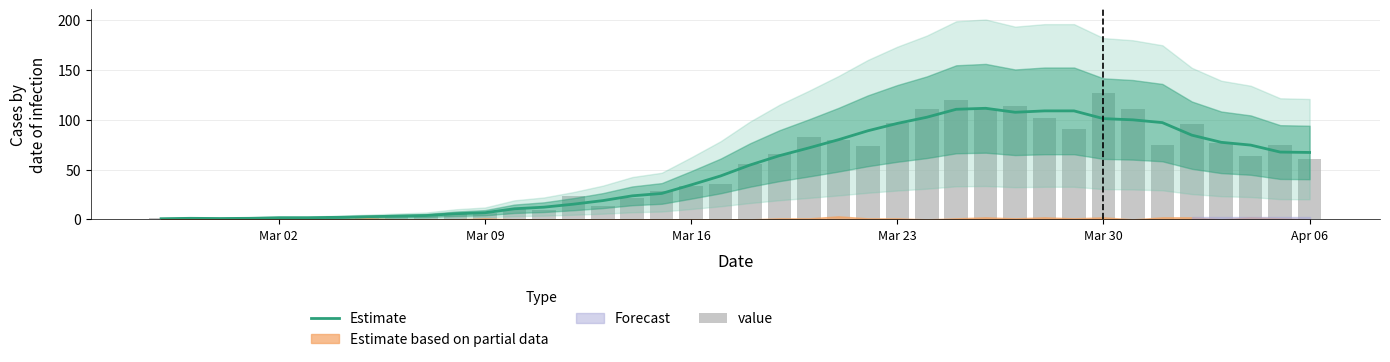

What is the highest value of the Estimate series?

111.6